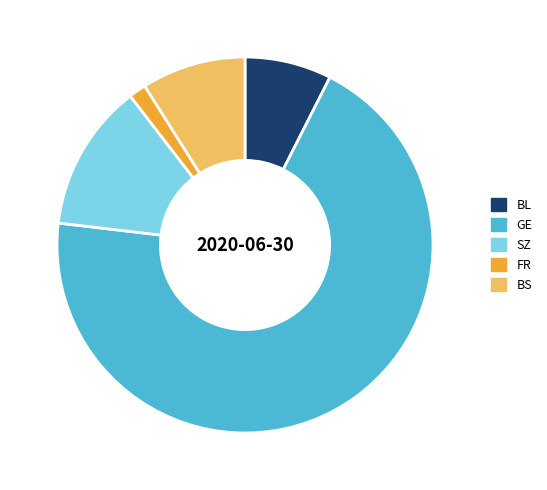

The GE slice represents 69% of the pie. True or false?

True